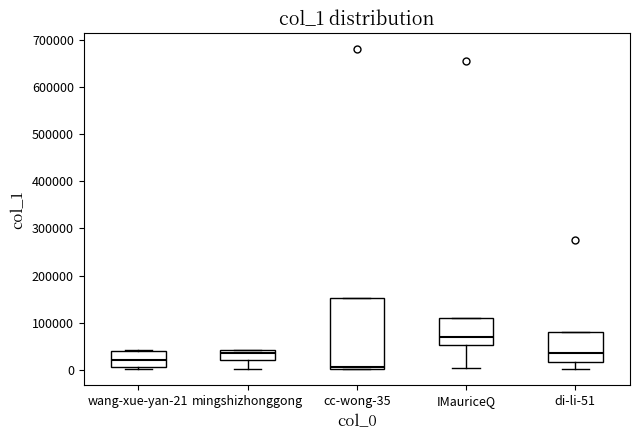

Which box is the tallest, from its lower edge to its upper edge?

cc-wong-35